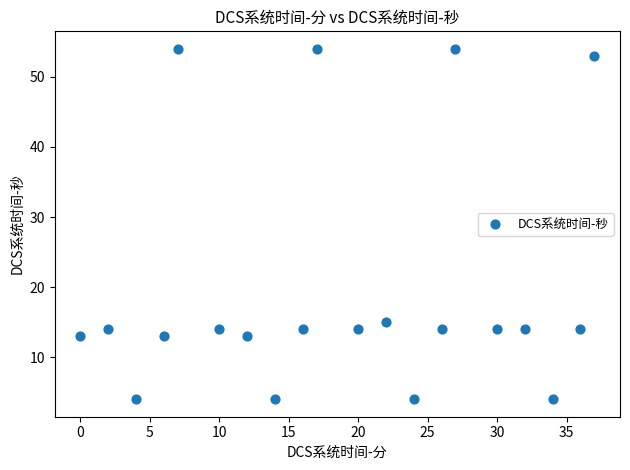

What Y value in the scatter plot is closest to 29?

15